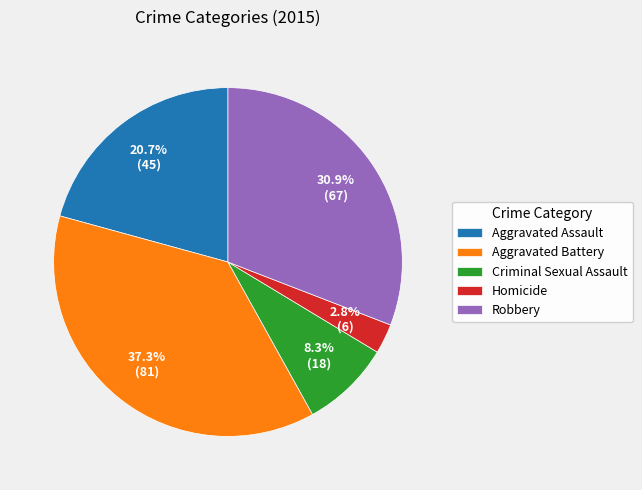

What is the ratio of the value at Homicide to the value at Robbery?

0.1